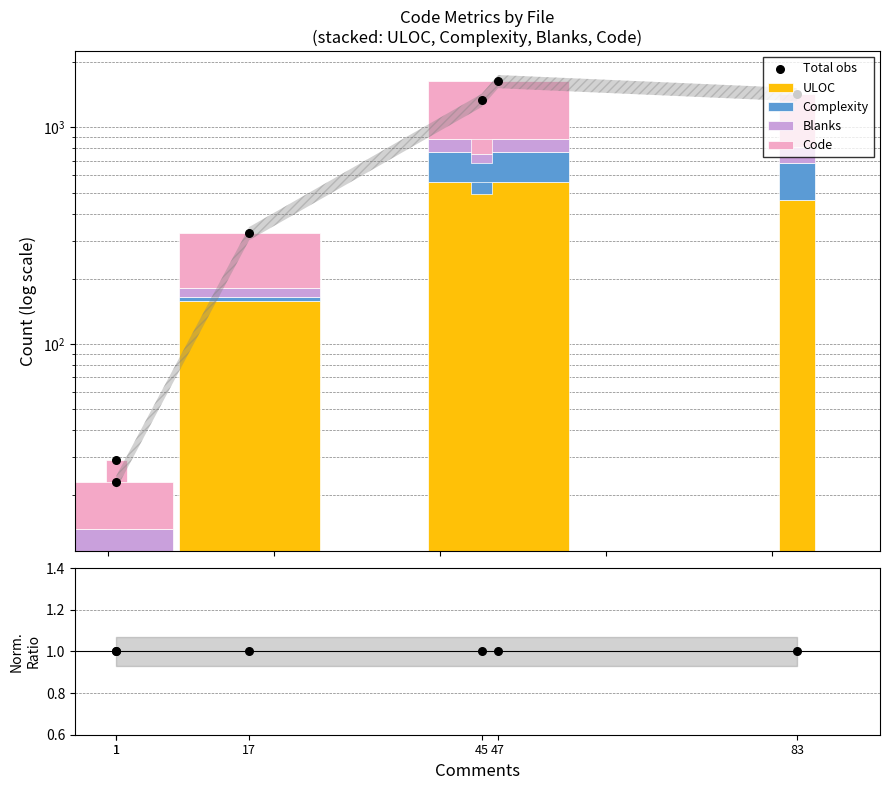

At how many categories does at least one series exceed 314?

4